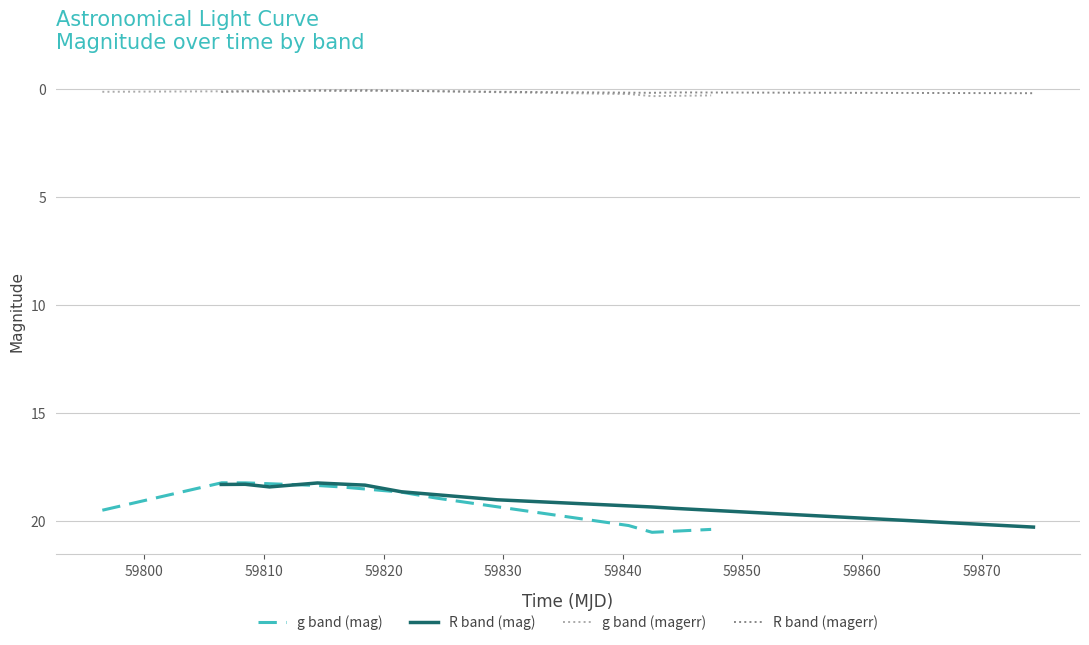

True or false: g band (mag) and g band (magerr) cross at least once.

False